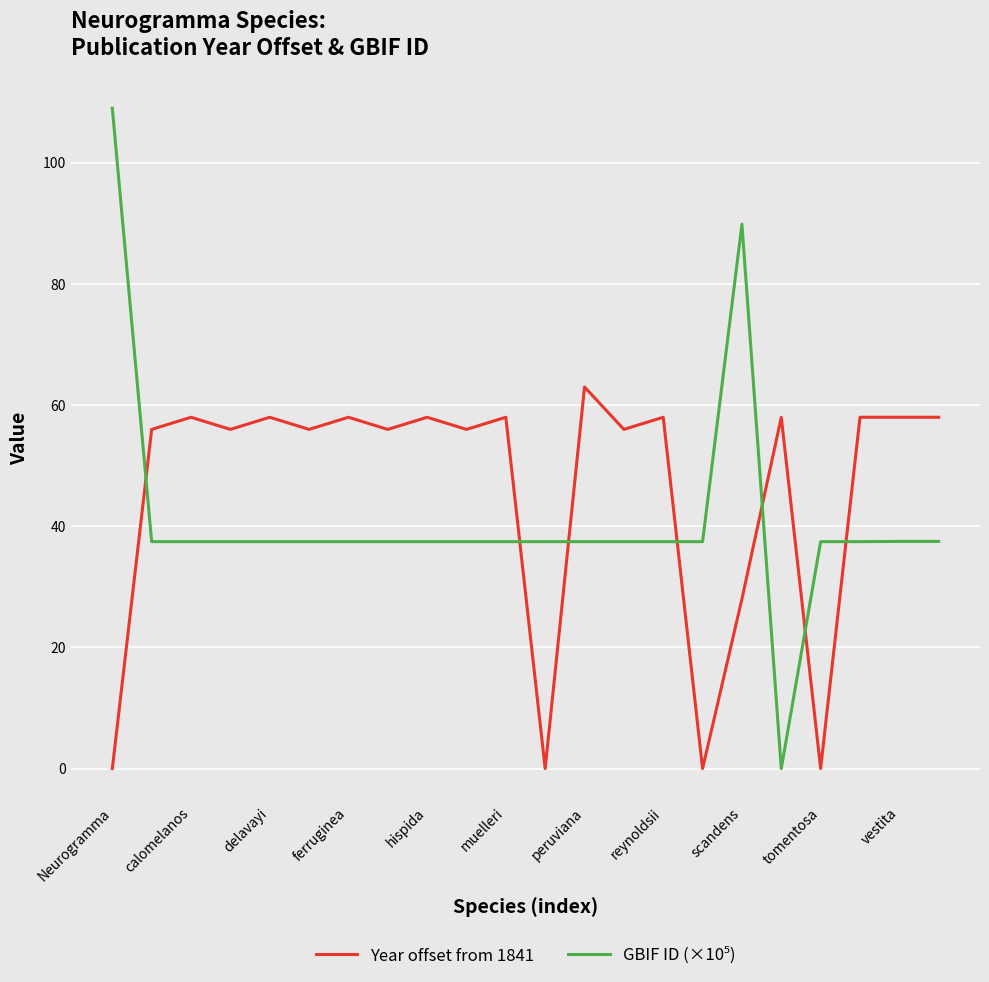

What is the highest value of the Year offset from 1841 series?

63.0